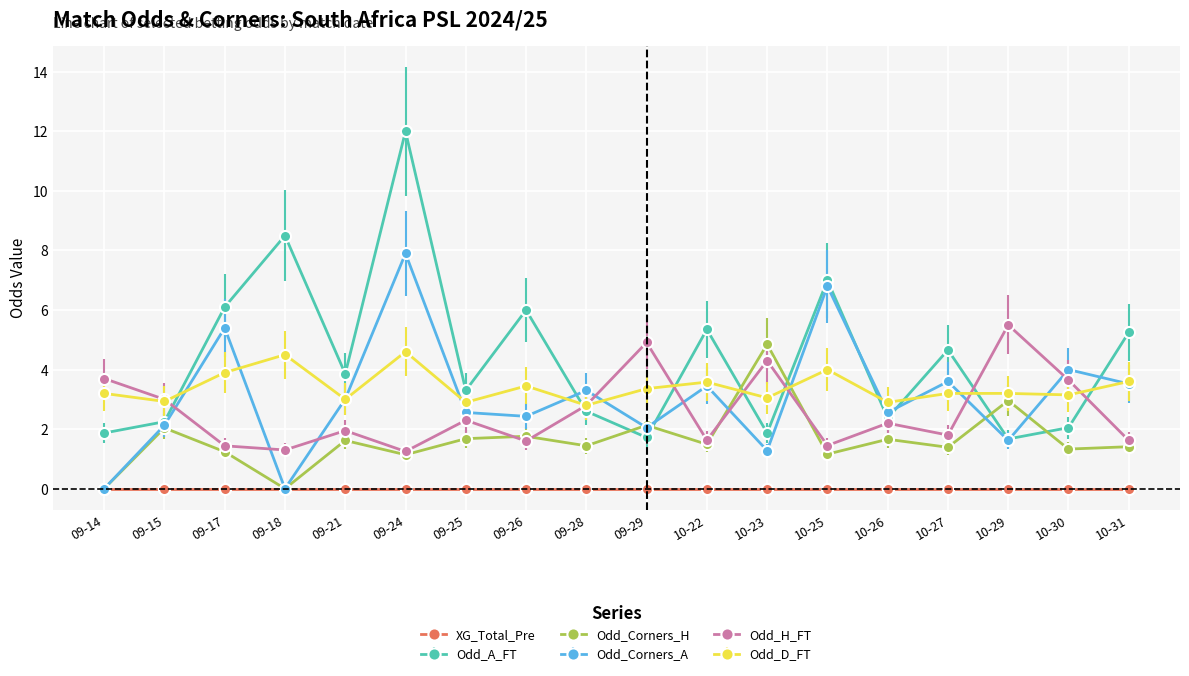

Where do Odd_D_FT and Odd_Corners_H first cross each other?

10-22 and 10-23